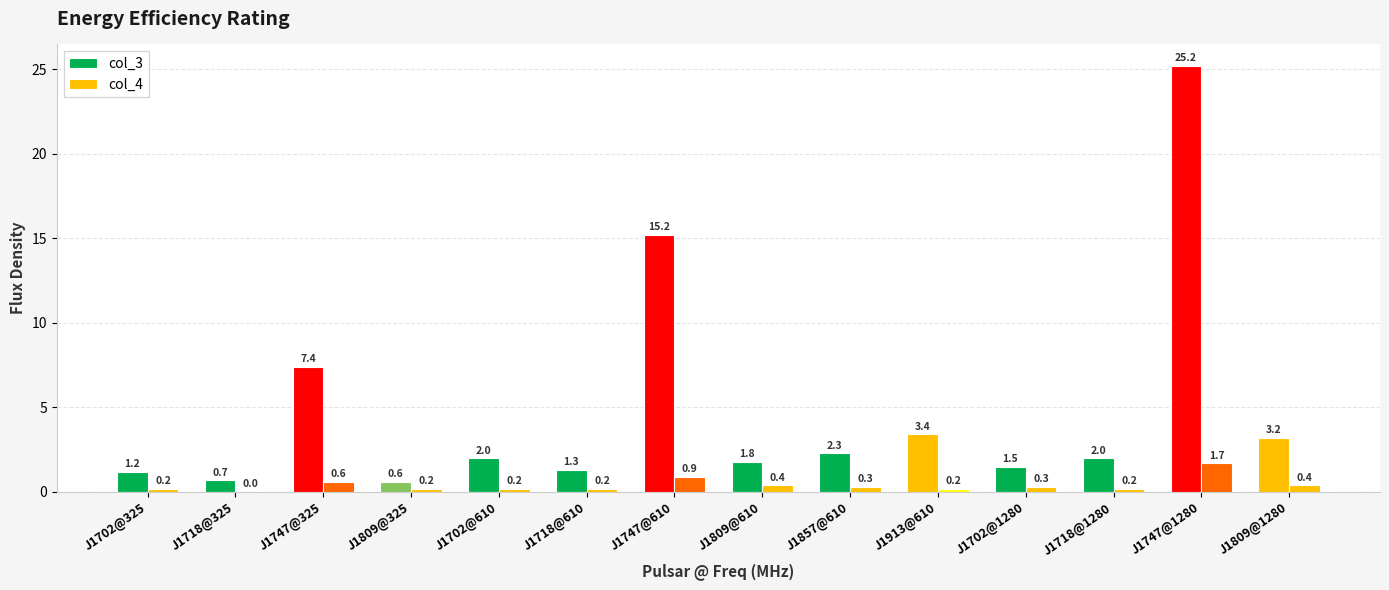

At which category is the sum across all series the highest?

J1747@1280